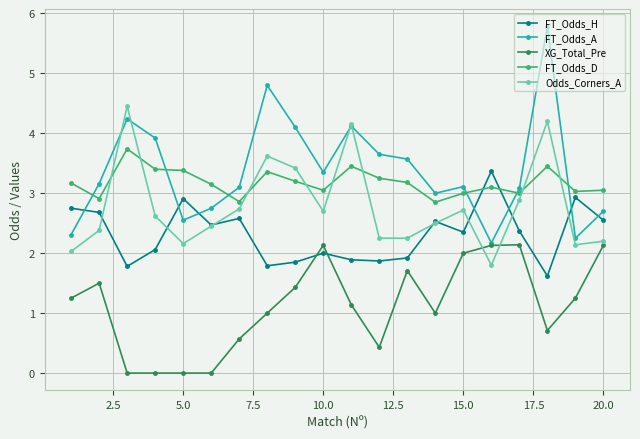

How many times do FT_Odds_A and FT_Odds_H cross each other?

7